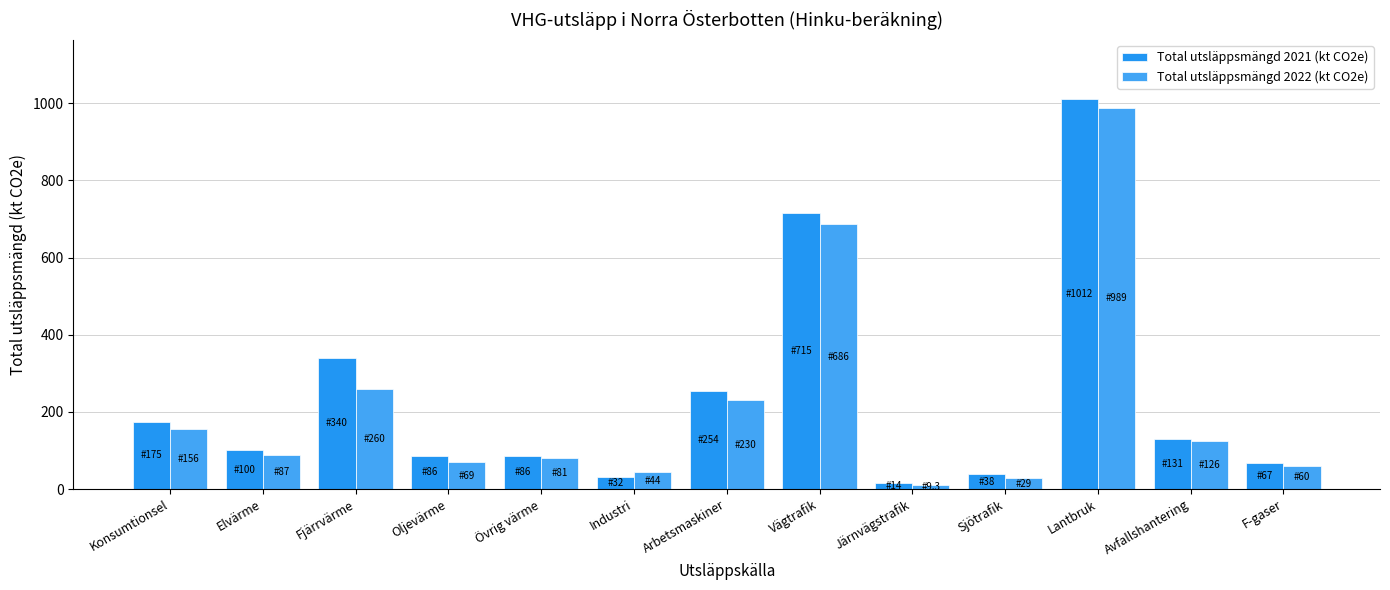

What is the average value of the Total utsläppsmängd 2021 (kt CO2e) series?

234.6